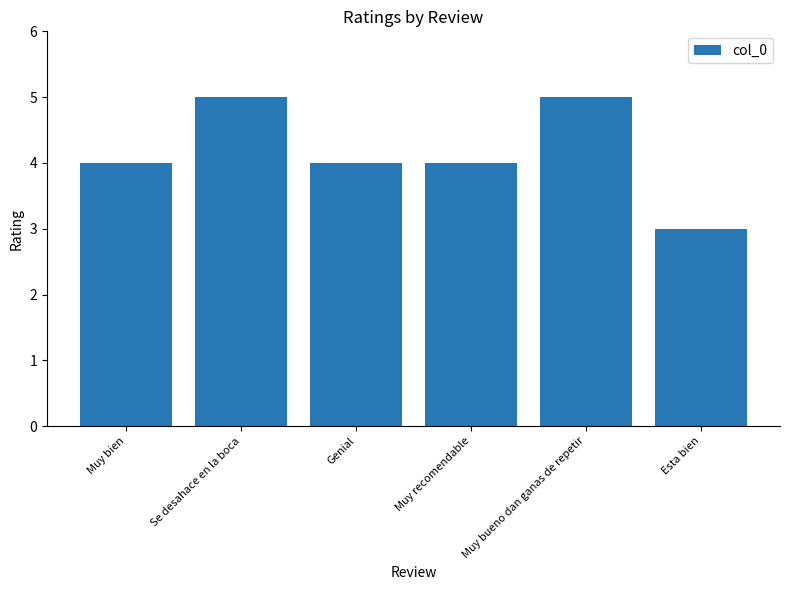

What is the difference between the maximum and minimum values?

2